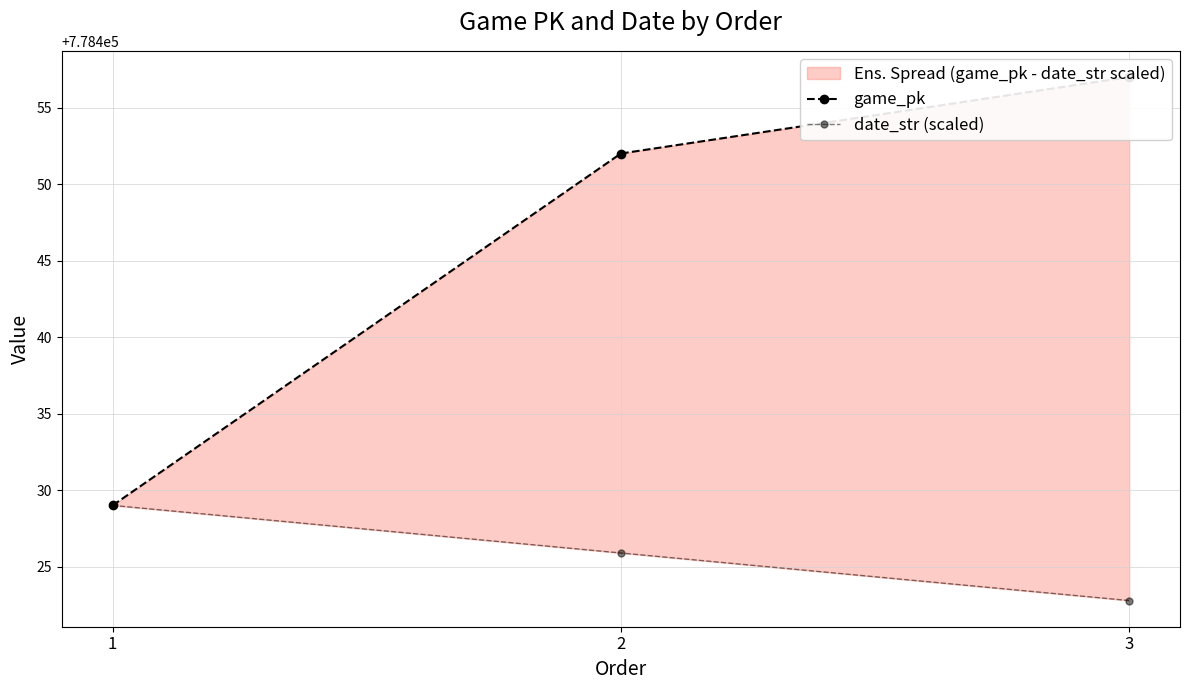

Which category has the lowest value in the game_pk series?

1